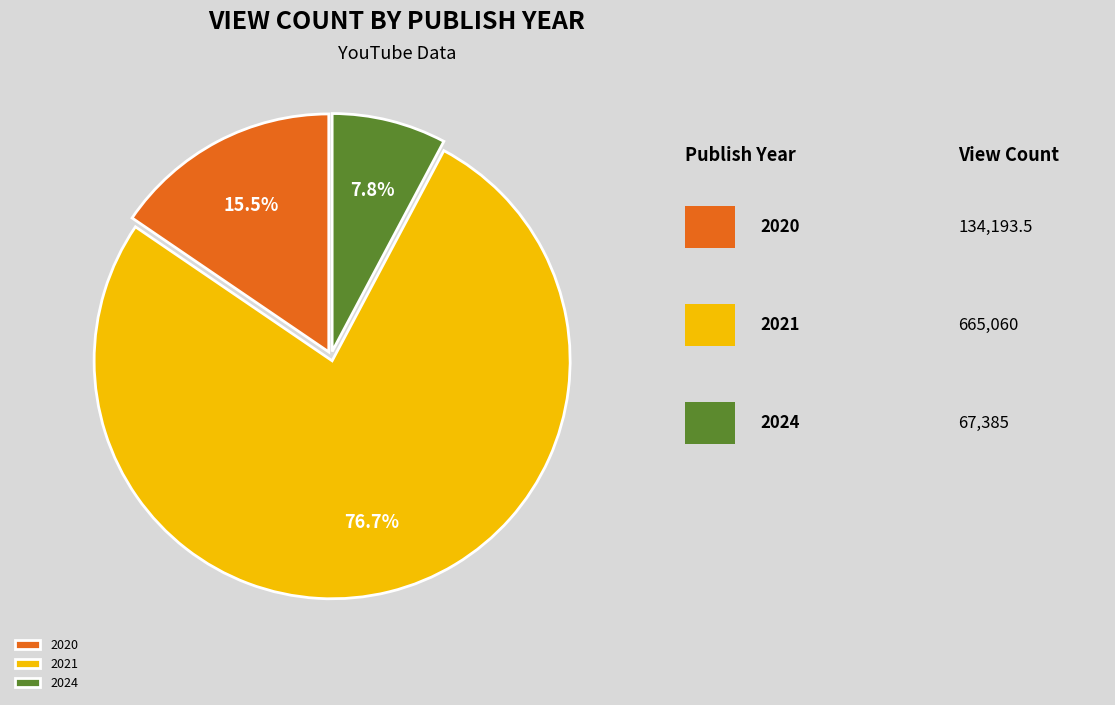

How many slices are in this pie chart?

3